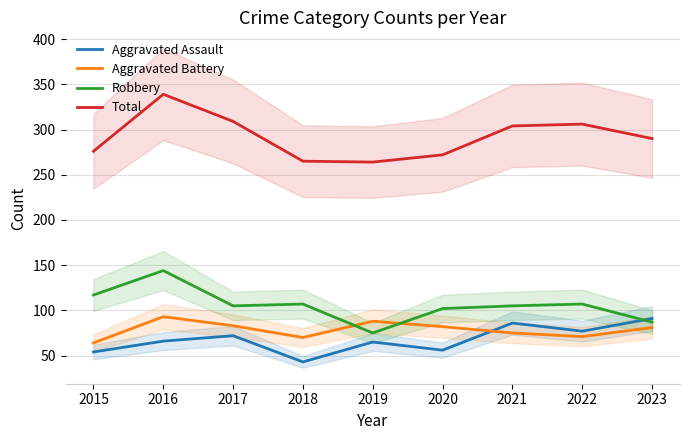

How many values in the Robbery series are below 105?

3